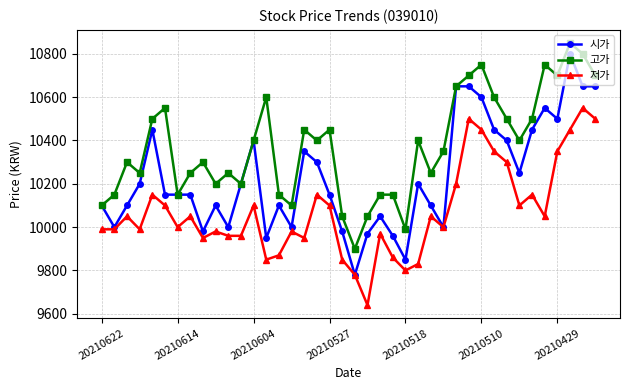

At how many categories does at least one series exceed 10428?

16